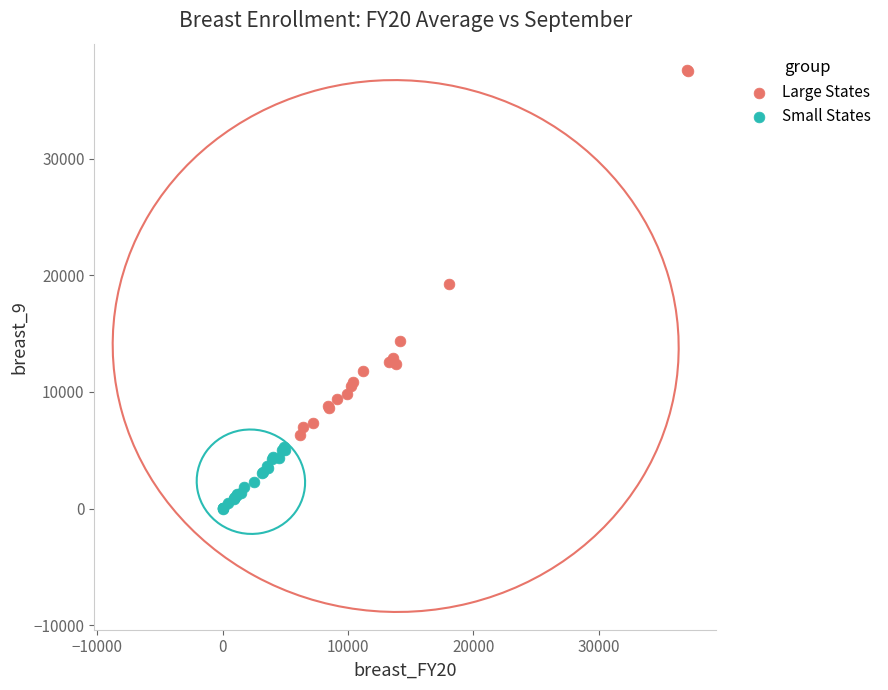

Which series has the largest Y range (max minus min)?

Large States